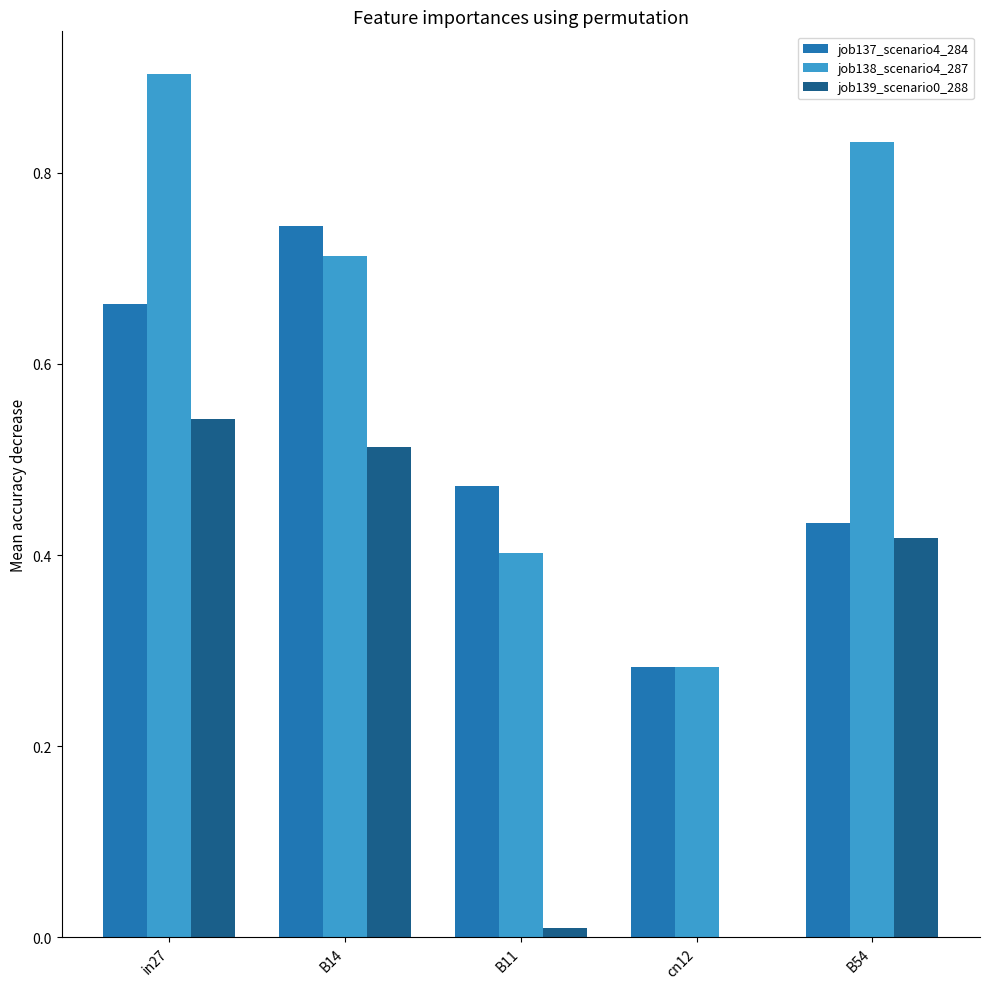

Is it true that job139_scenario0_288 equals 0.0 at cn12?

True